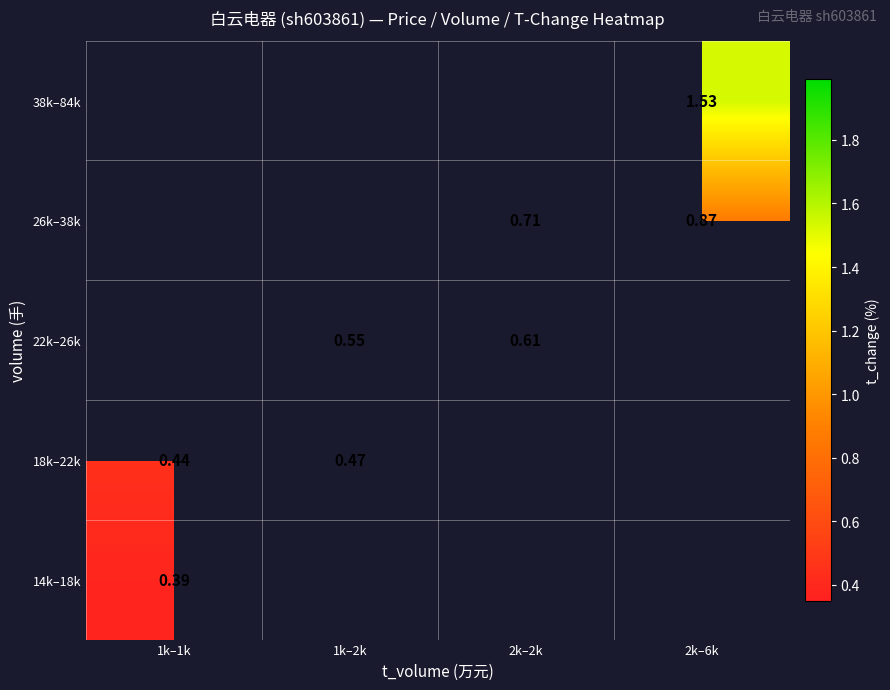

What is the greatest value displayed?

1.5